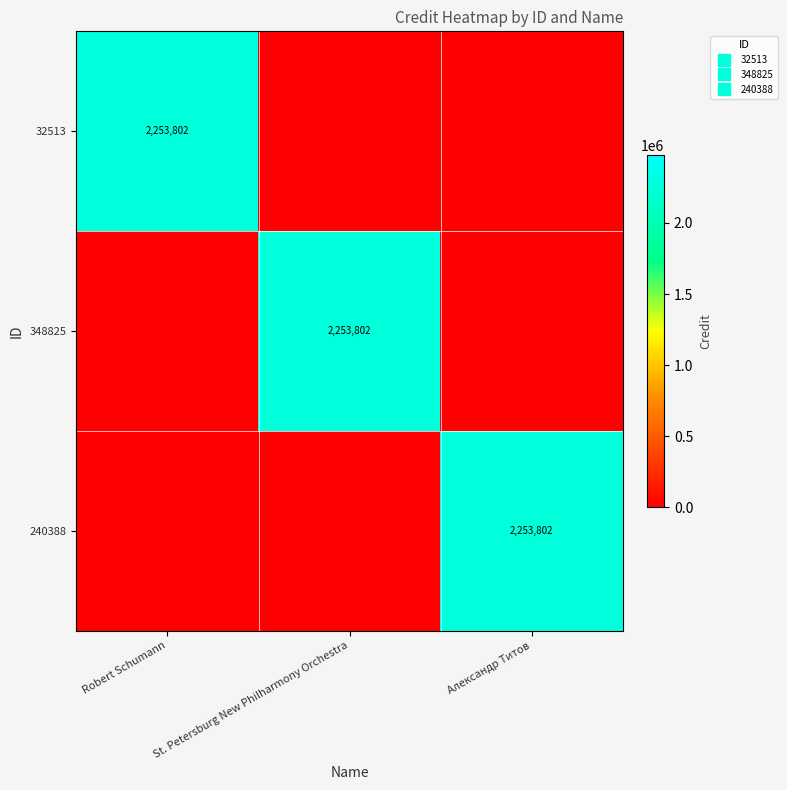

What is the total value across all series at Robert Schumann?

2253802